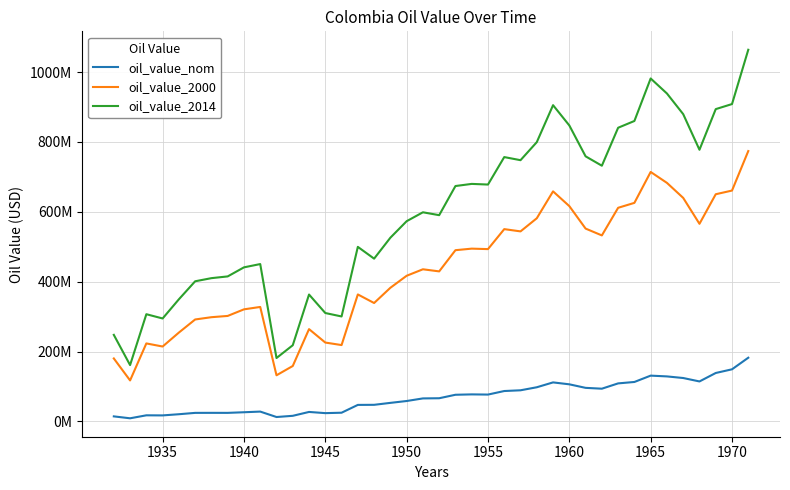

What are all the series names shown in the legend?

oil_value_nom, oil_value_2000, oil_value_2014